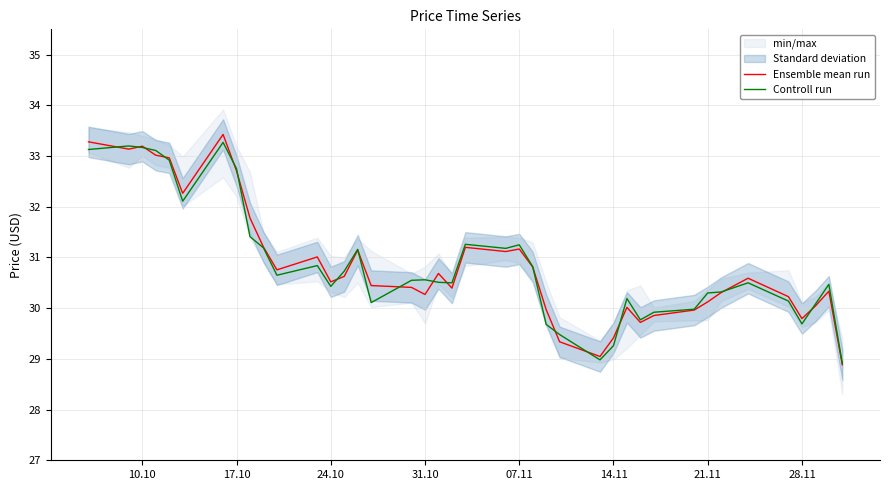

How many lines are shown in the chart?

2